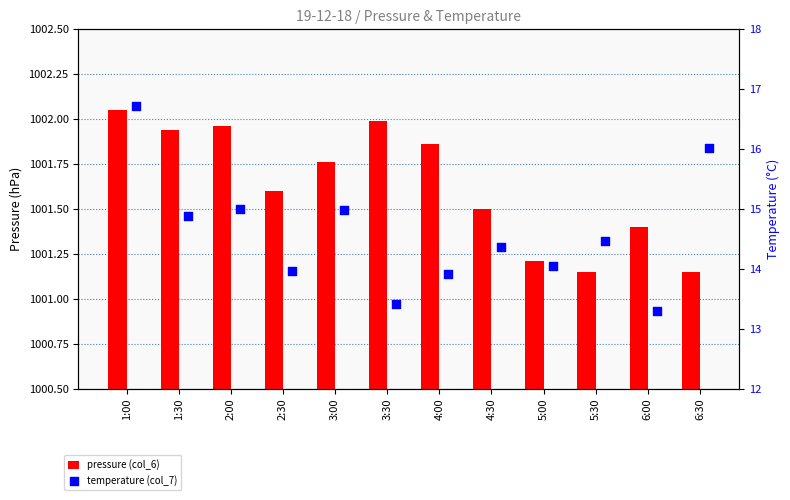

Which series has the widest spread of Y values?

temperature (col_7)